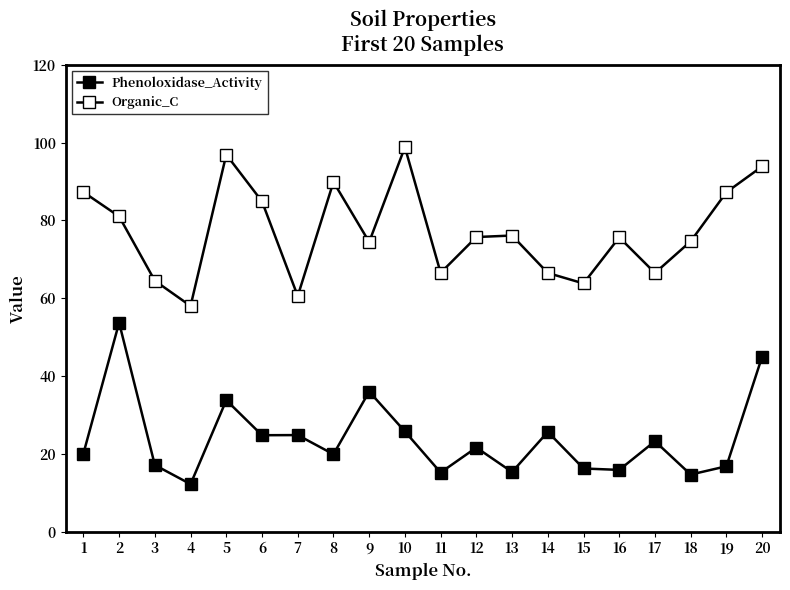

How many distinct data groups are displayed?

2